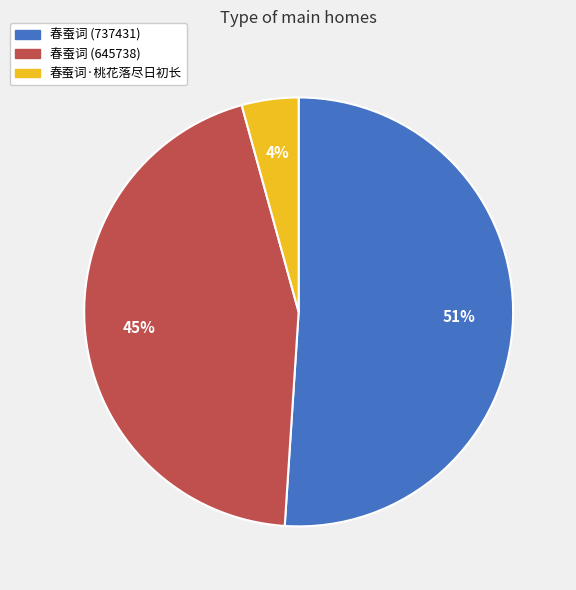

To the nearest percent, what percentage of the pie is 春蚕词·桃花落尽日初长?

4%